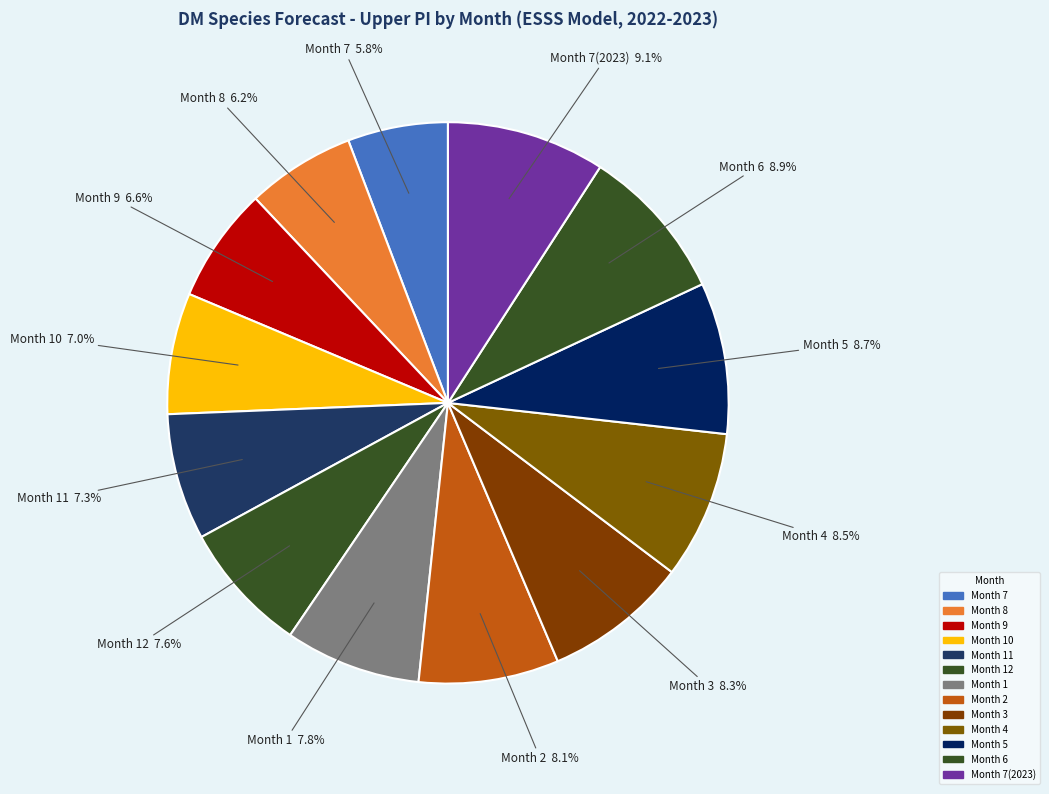

How much of the chart is everything except Month 3?

91.7%